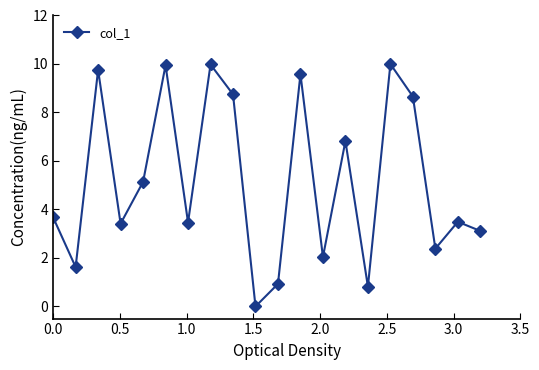

What is the value of the 19th point from the left?

3.5